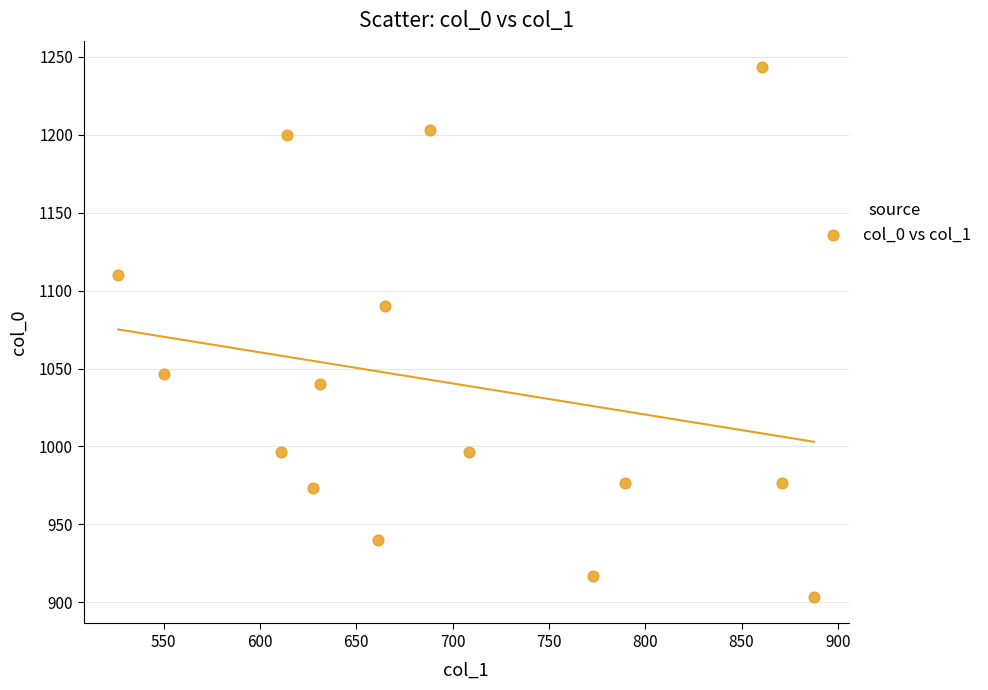

What Y value in the scatter plot is closest to 1073?

1090.0